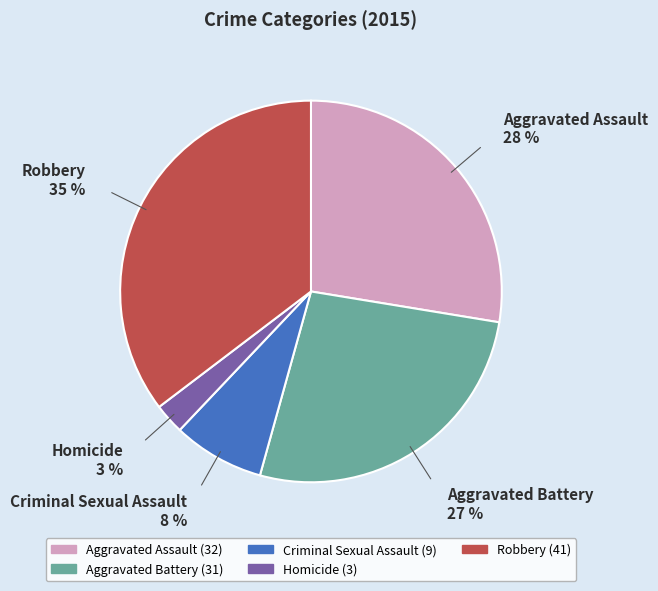

To the nearest percent, what is the average slice percentage?

20%